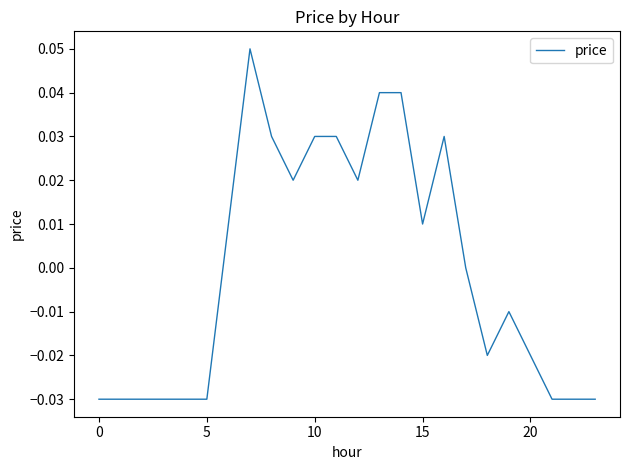

Count the number of categories in the chart.

24